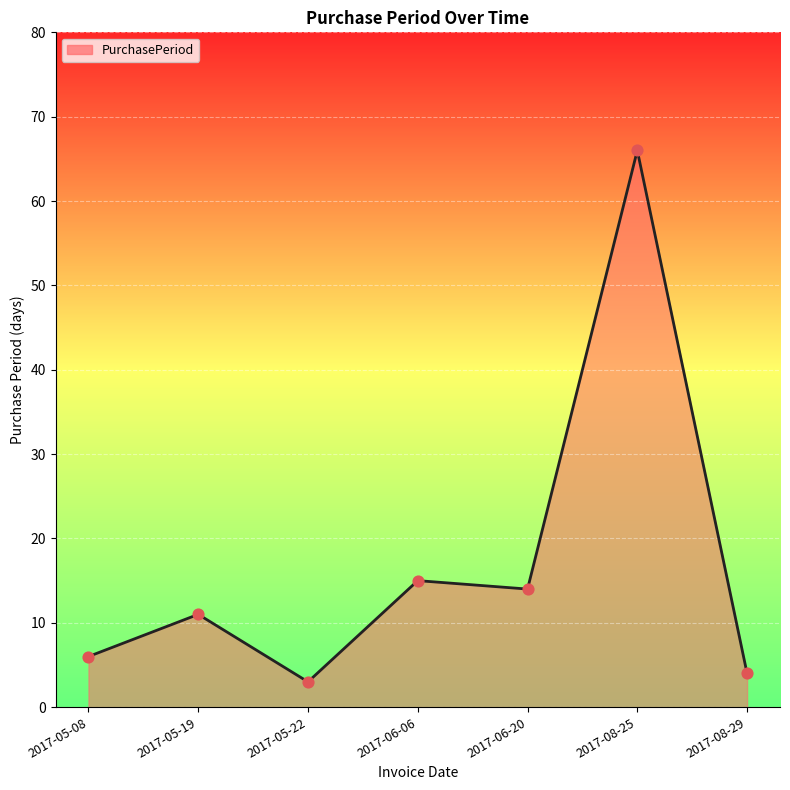

What is the change in value from 2017-08-25 to 2017-08-29?

-62